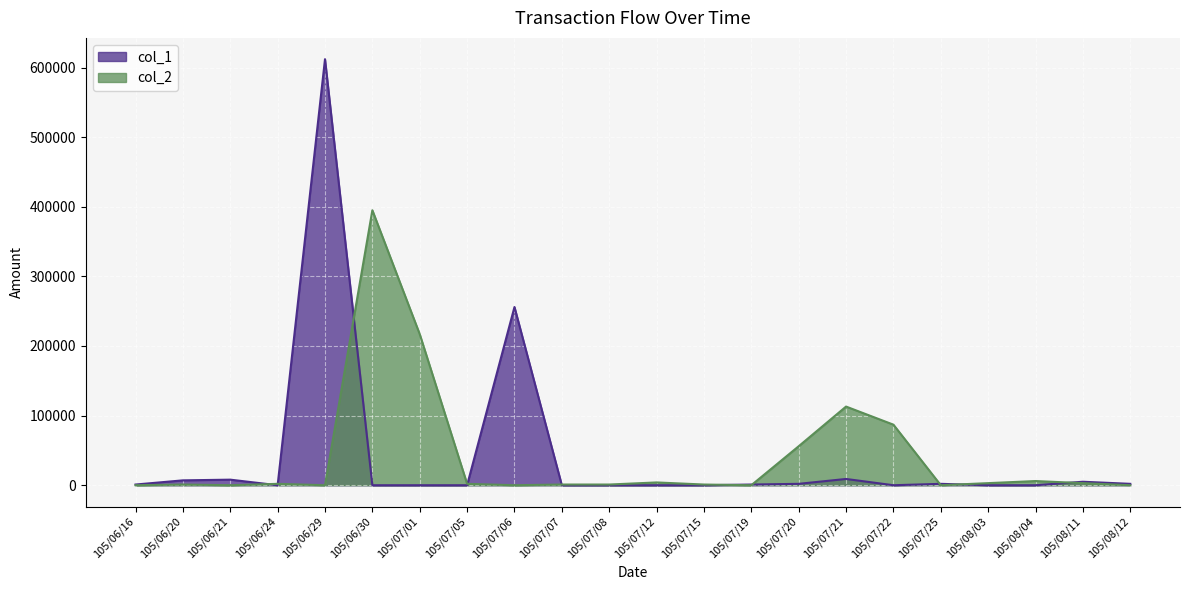

Is it true that col_1 equals -223258 at 105/06/30?

False